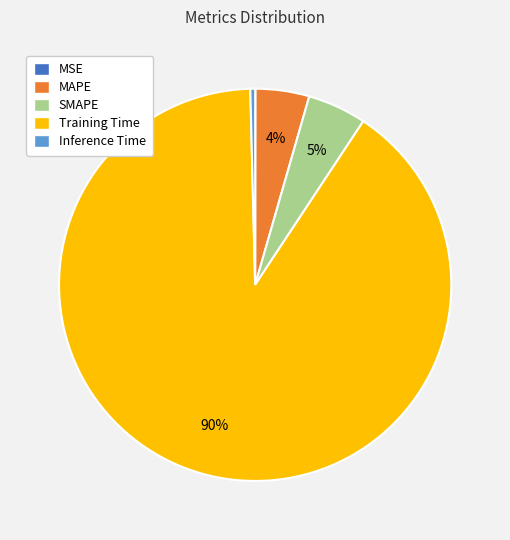

Is SMAPE the majority of the pie?

No